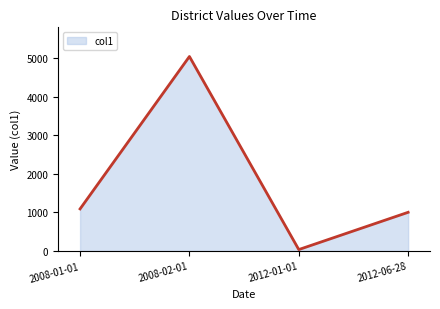

List the labels in order of value, smallest first.

2012-01-01, 2012-06-28, 2008-01-01, 2008-02-01